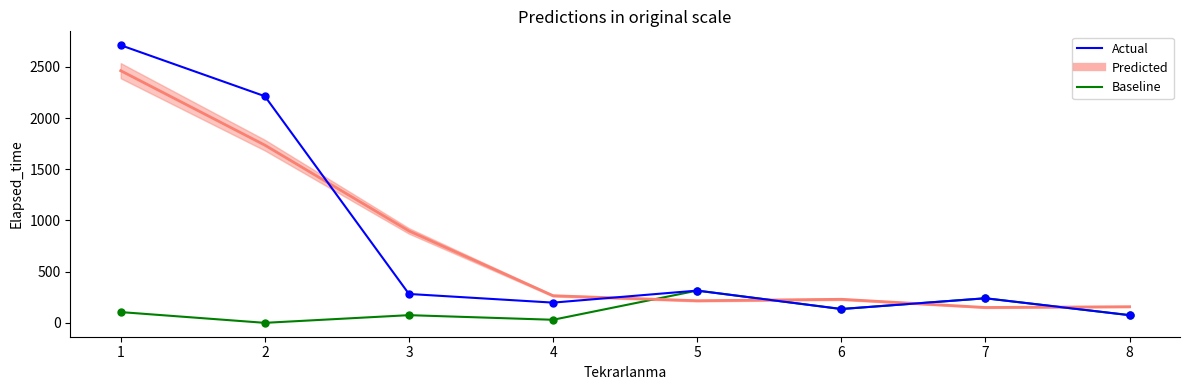

What is the value of the Actual point at the 5th from the left?

315.0